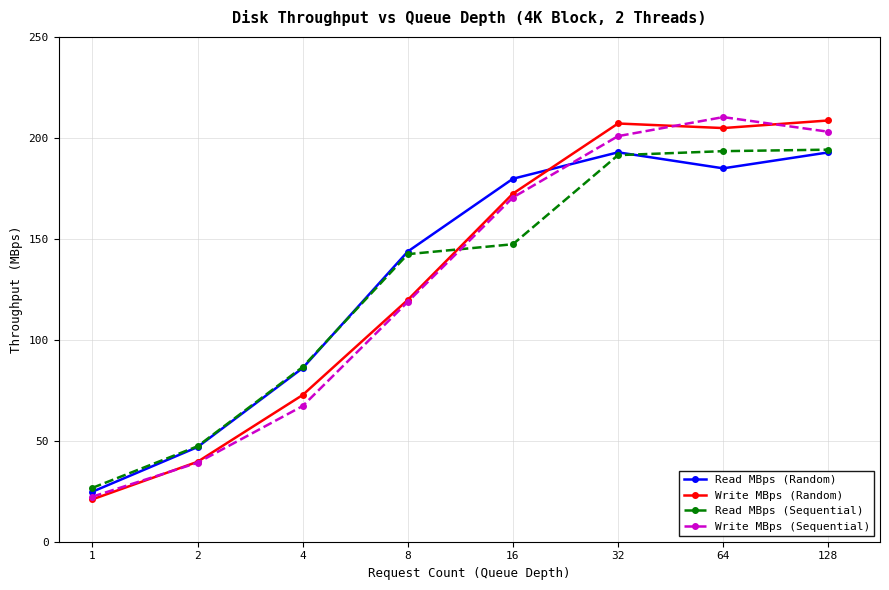

At how many categories does at least one series exceed 33?

7